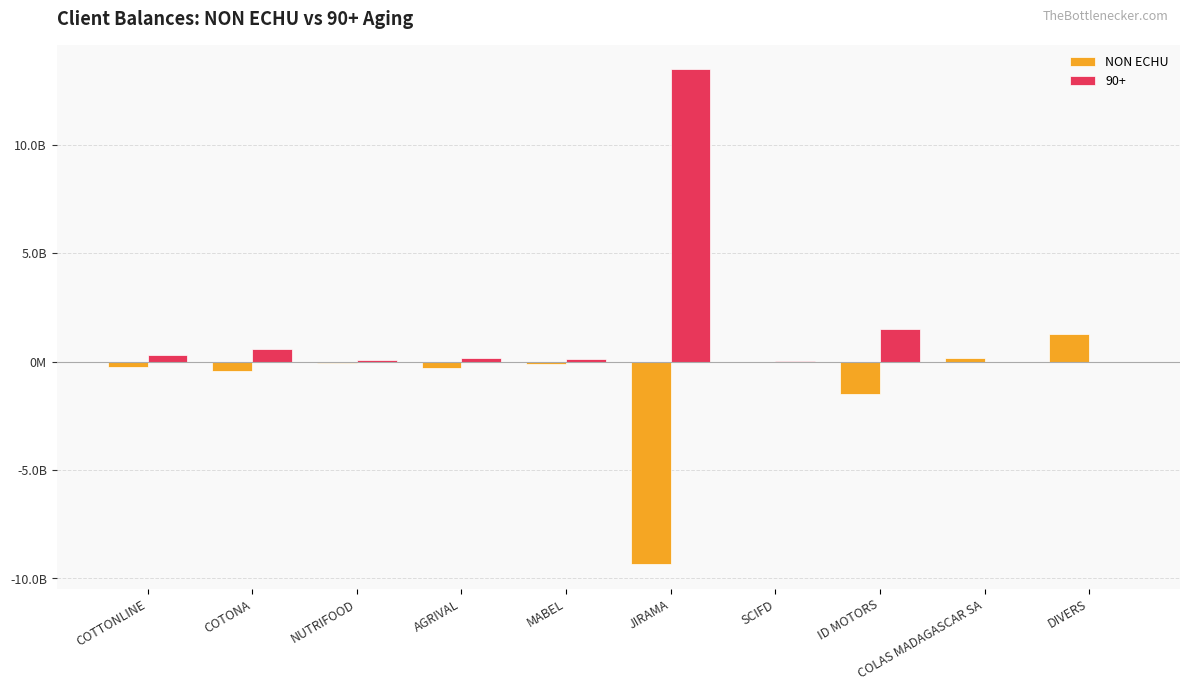

What are all the series names shown in the legend?

NON ECHU, 90+